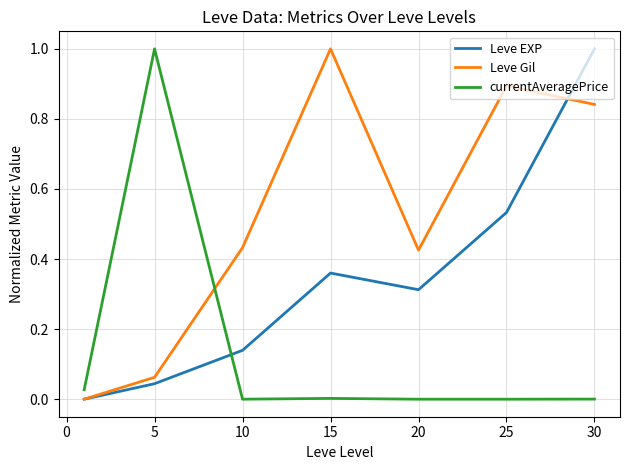

Which series has the largest total across all categories?

Leve Gil